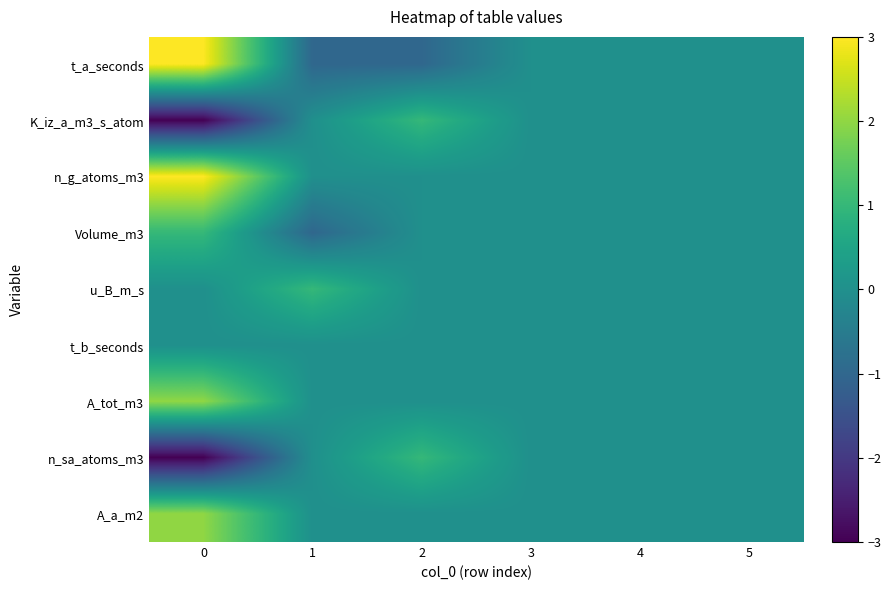

What is the minimum value shown in the chart?

-3